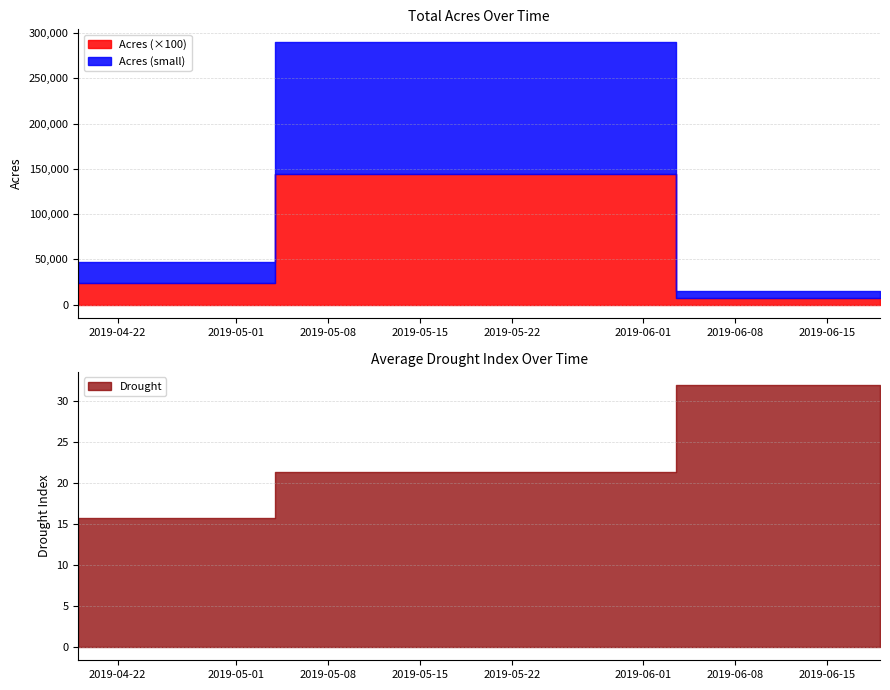

Is the value of Acres_small at 2019-05-19 greater than the value of Drought at 2019-05-19?

Yes